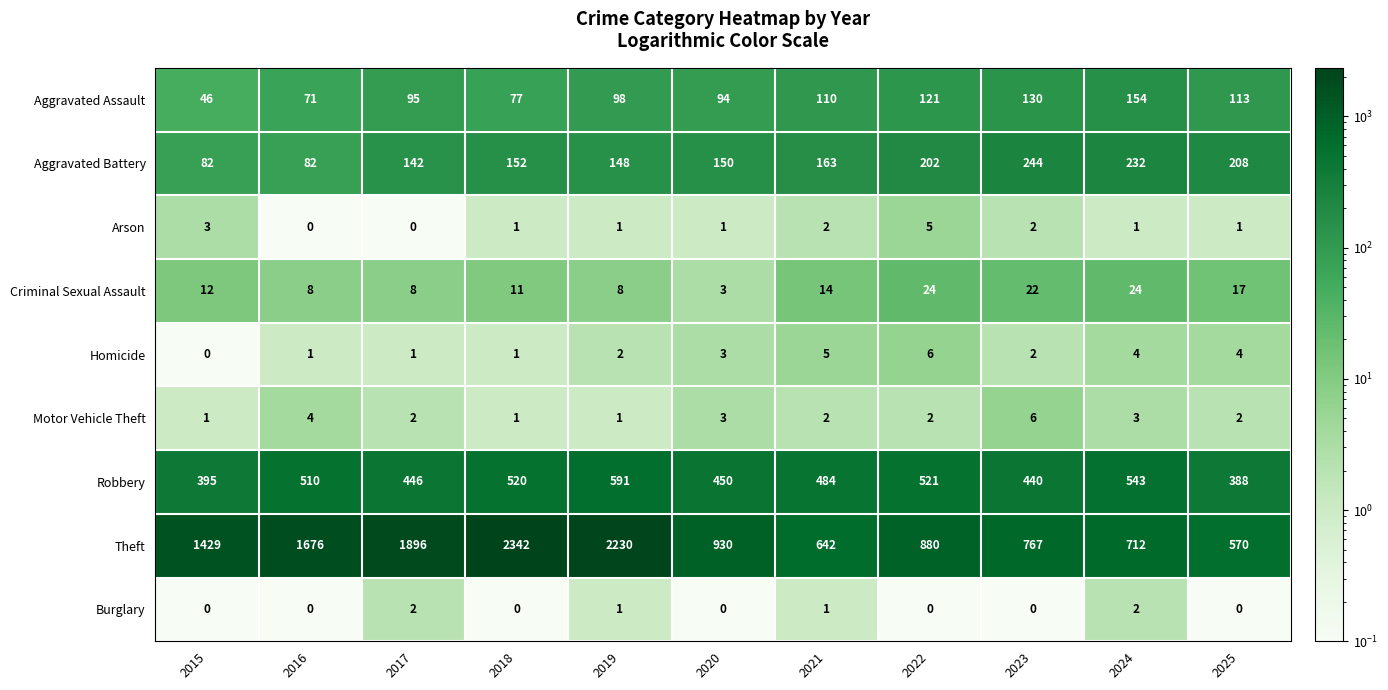

What is the difference between the highest and lowest values at 2018?

2342